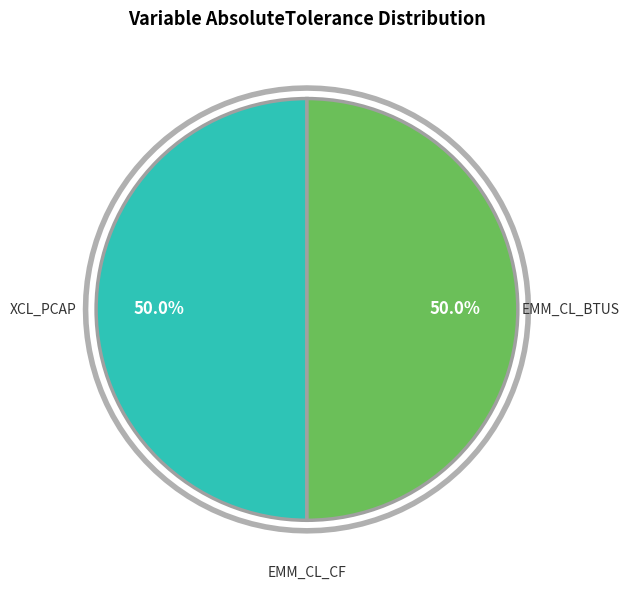

Does XCL_PCAP account for over 50% of the chart?

No